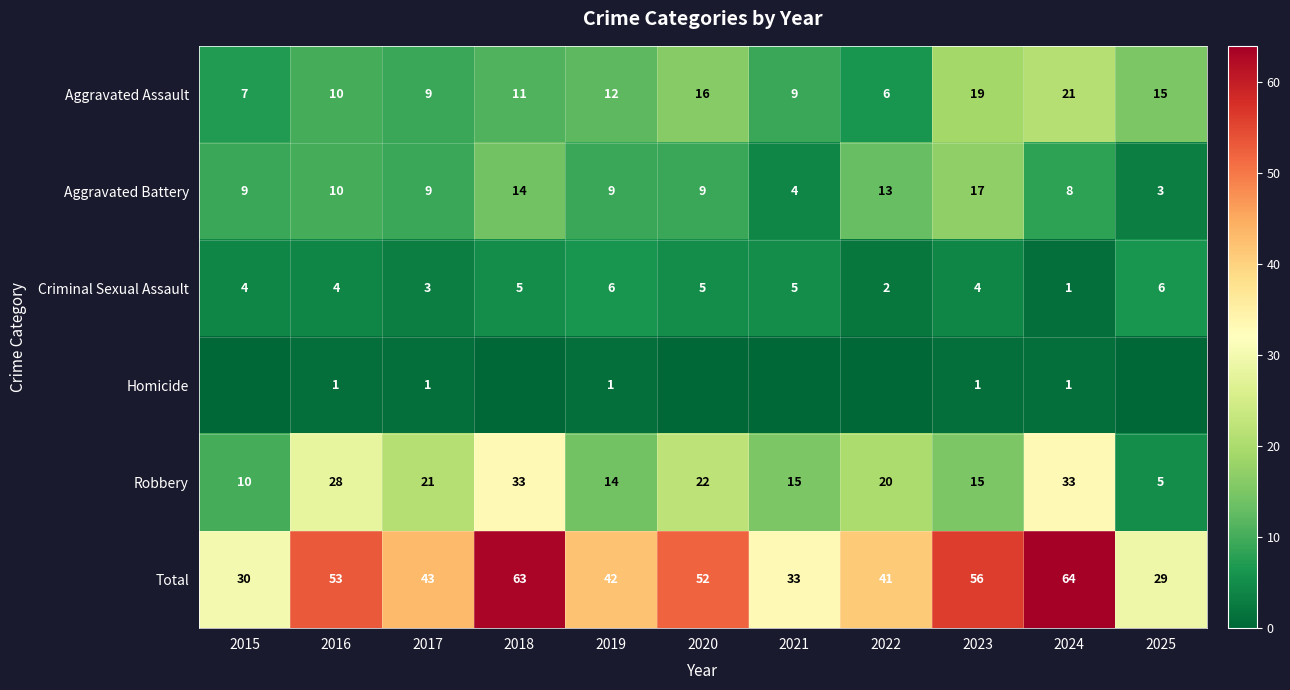

The value of Total at 2018 is 63. True or false?

True